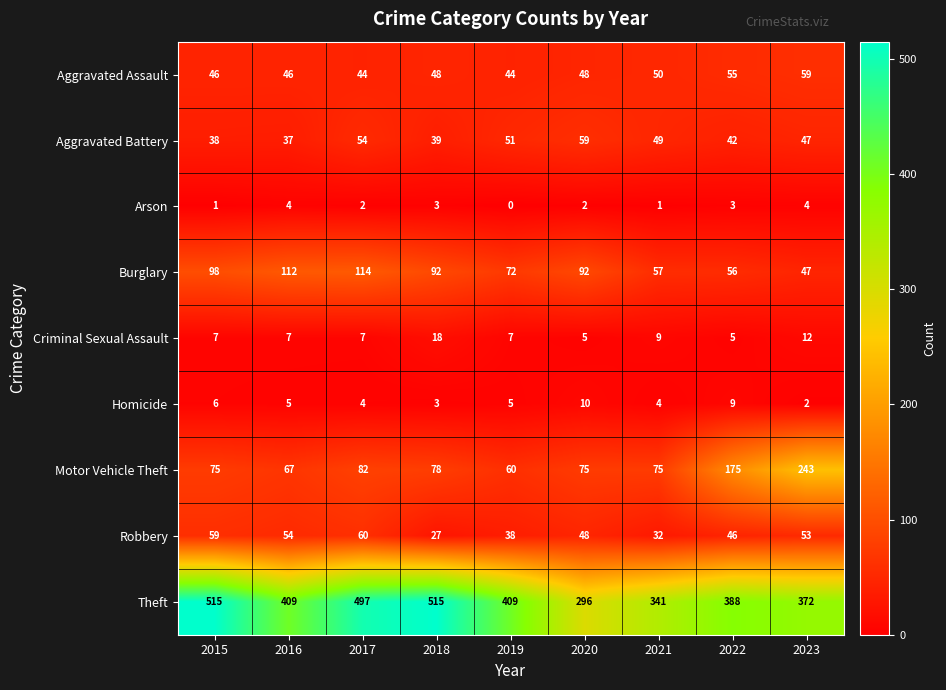

How many data points in Aggravated Battery are less than 47?

4